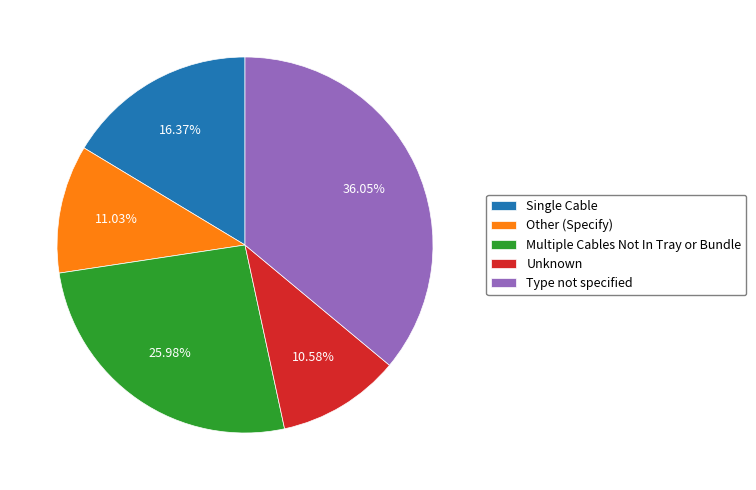

What is the largest slice in the pie chart?

Type not specified